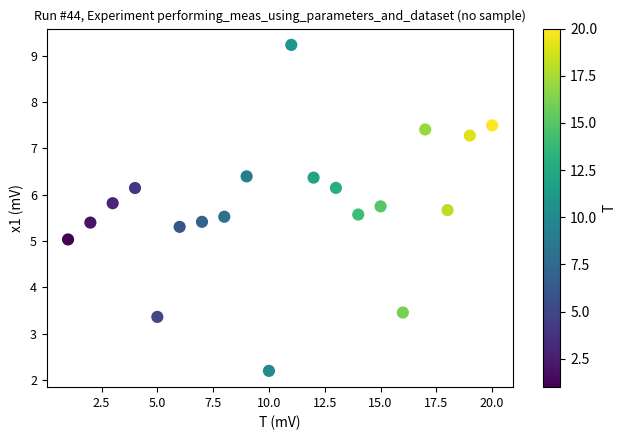

What is the range of Y values (max minus min)?

7.0